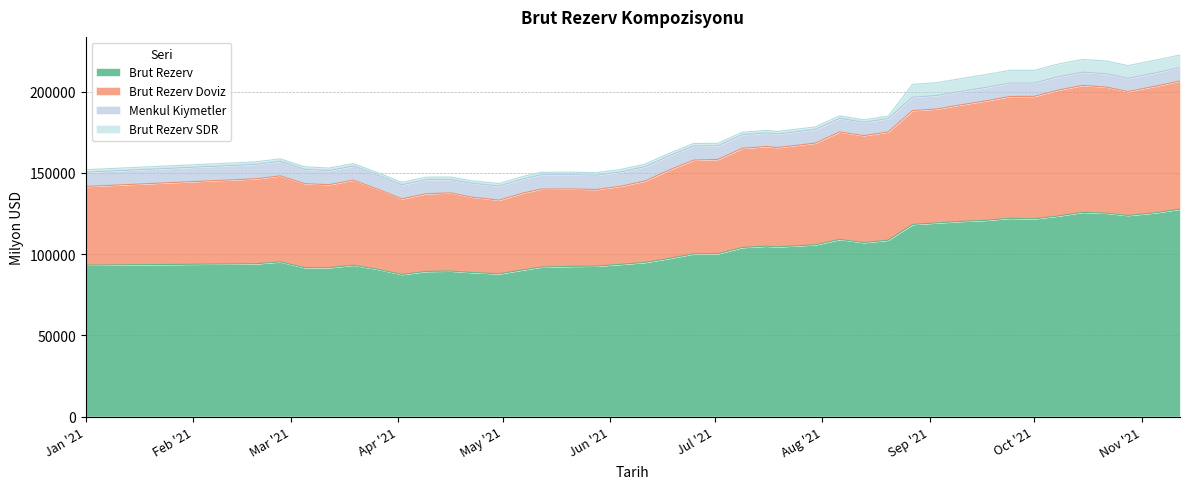

What is the lowest value of the Brut Rezerv series?

87446.0